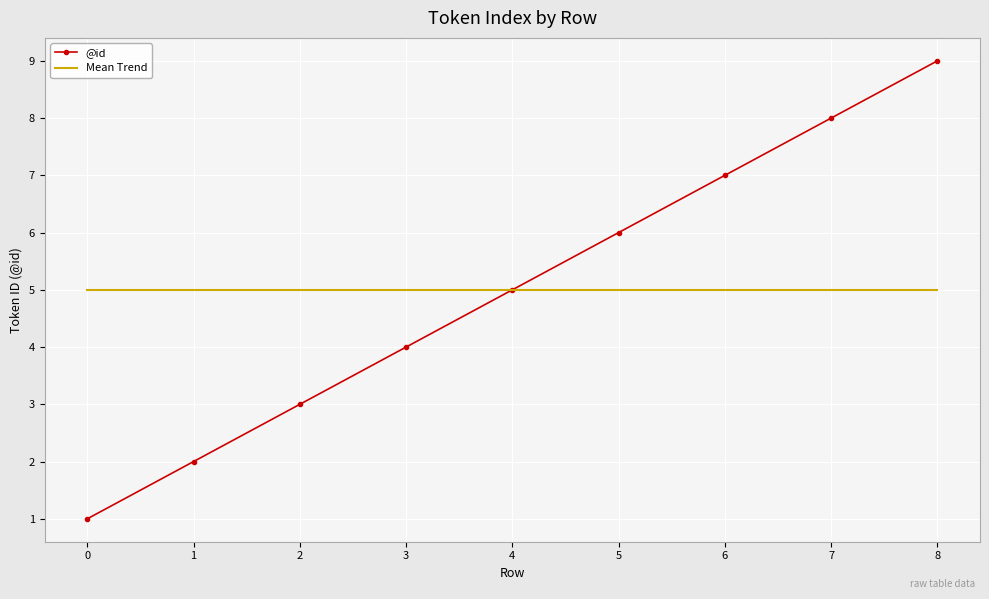

At which category is the sum across all series the highest?

8